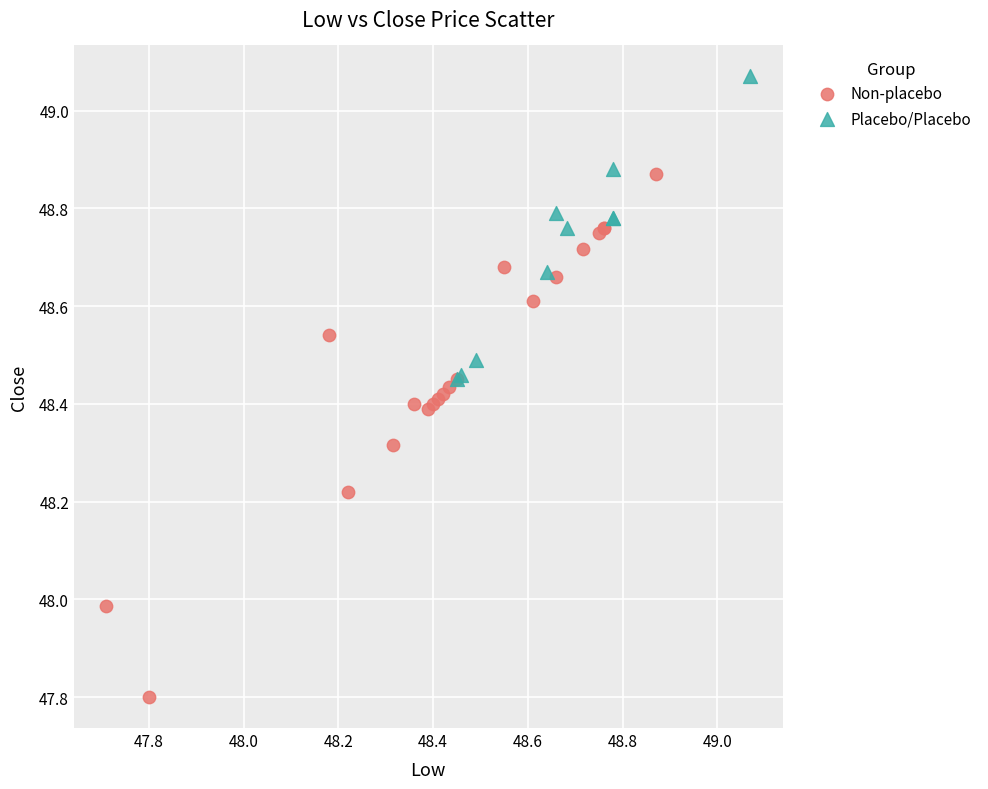

Which series reaches the maximum Y coordinate?

Placebo/Placebo